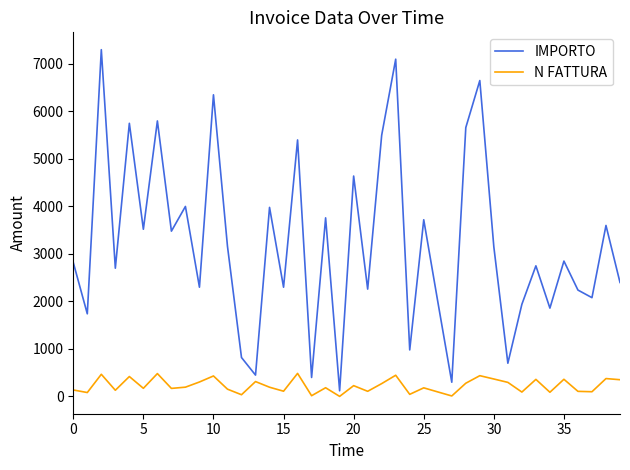

What is the greatest value displayed?

7300